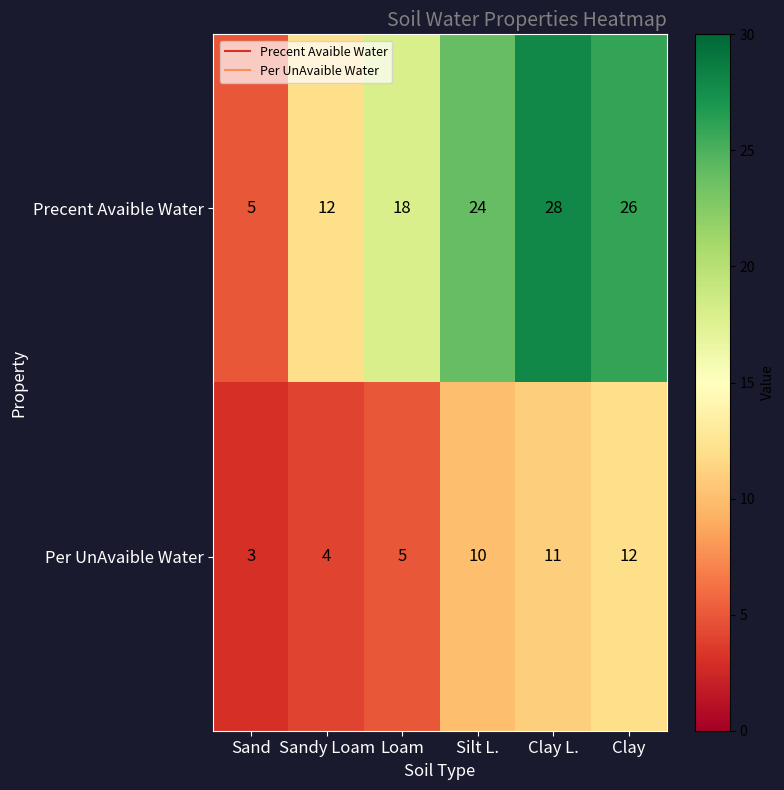

What is the average value of the Precent Avaible Water series?

19